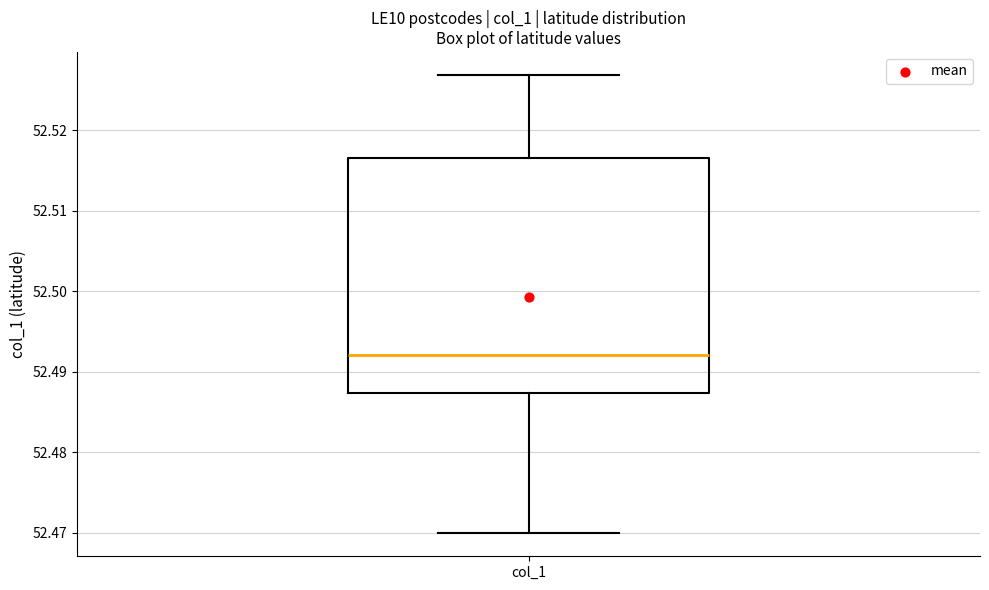

Read this box plot against the y-axis: the position of the median line, the range covered by the box, and the ends of both whiskers. The values are not printed on the chart, so give them approximately, as read against the axis.

median 52.492, box 52.487 to 52.517, whiskers 52.470 to 52.527